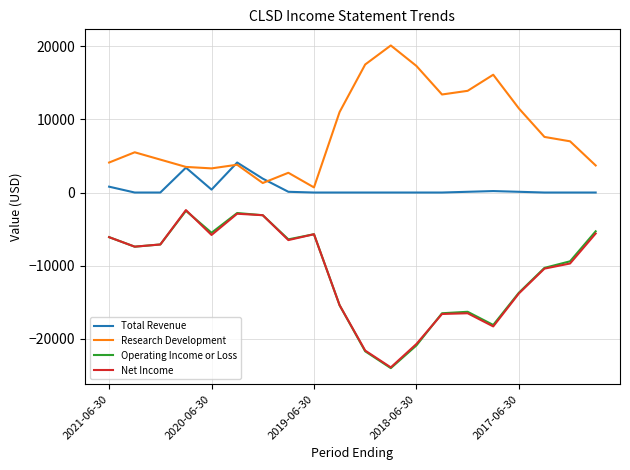

What is the average value of the Research Development series?

8425